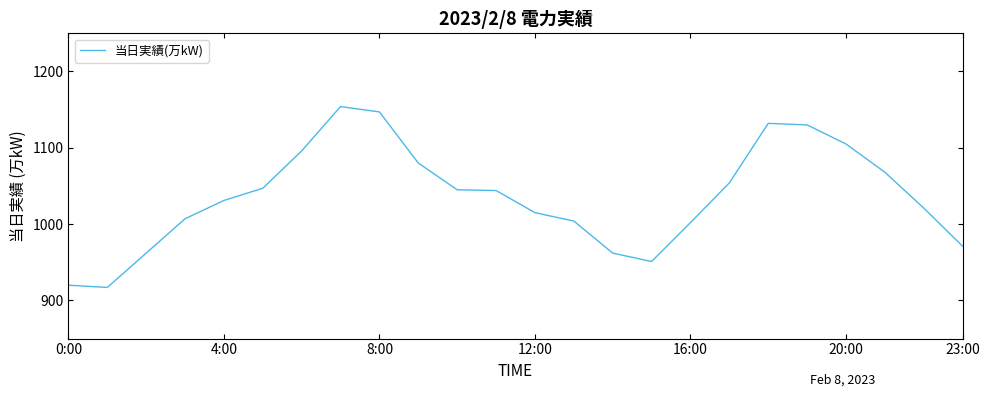

How many categories are shown in the chart?

24